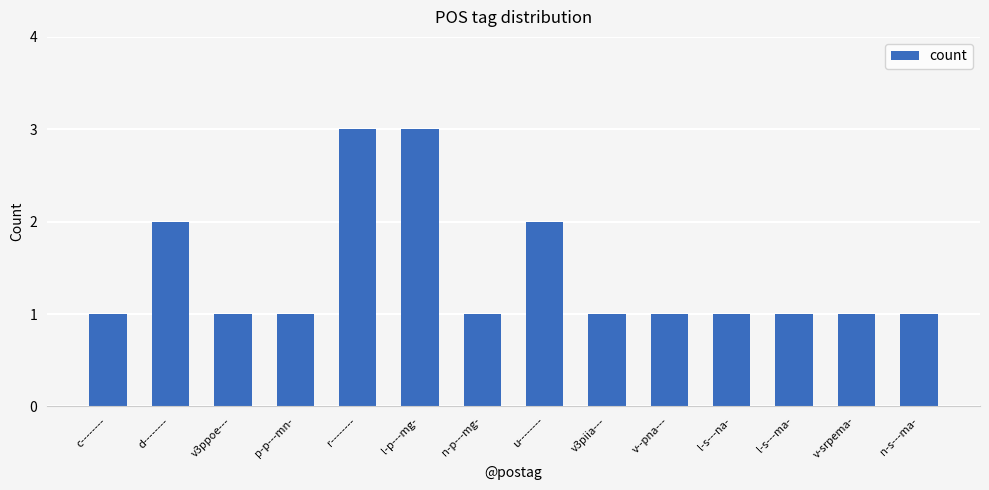

What is the difference between the maximum and minimum values?

2